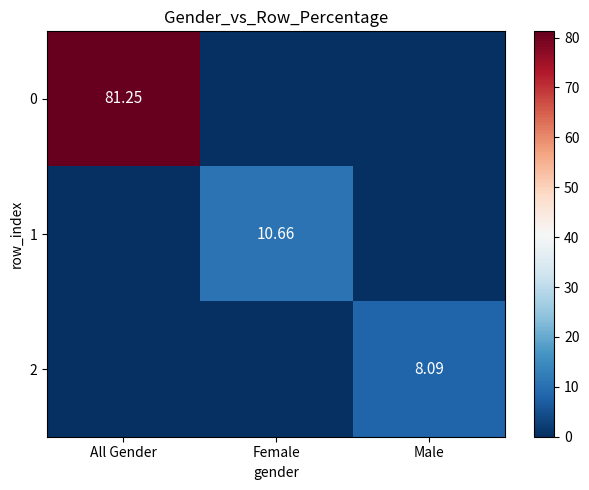

The 0 series shows 81.2 at All Gender. True or false?

True